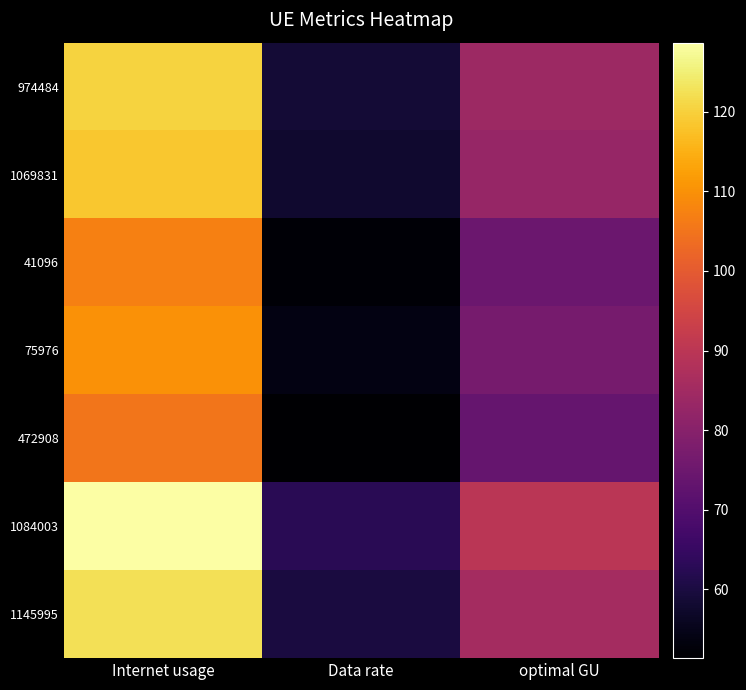

What is the spread (max minus min) of values at Data rate?

11.5